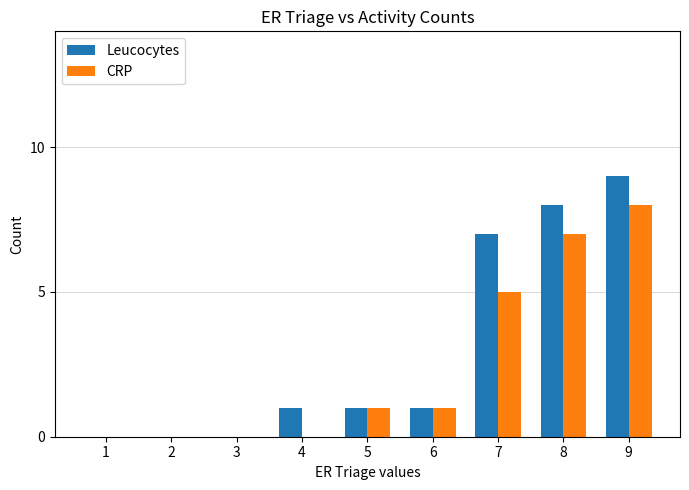

How many groups of bars are there?

9